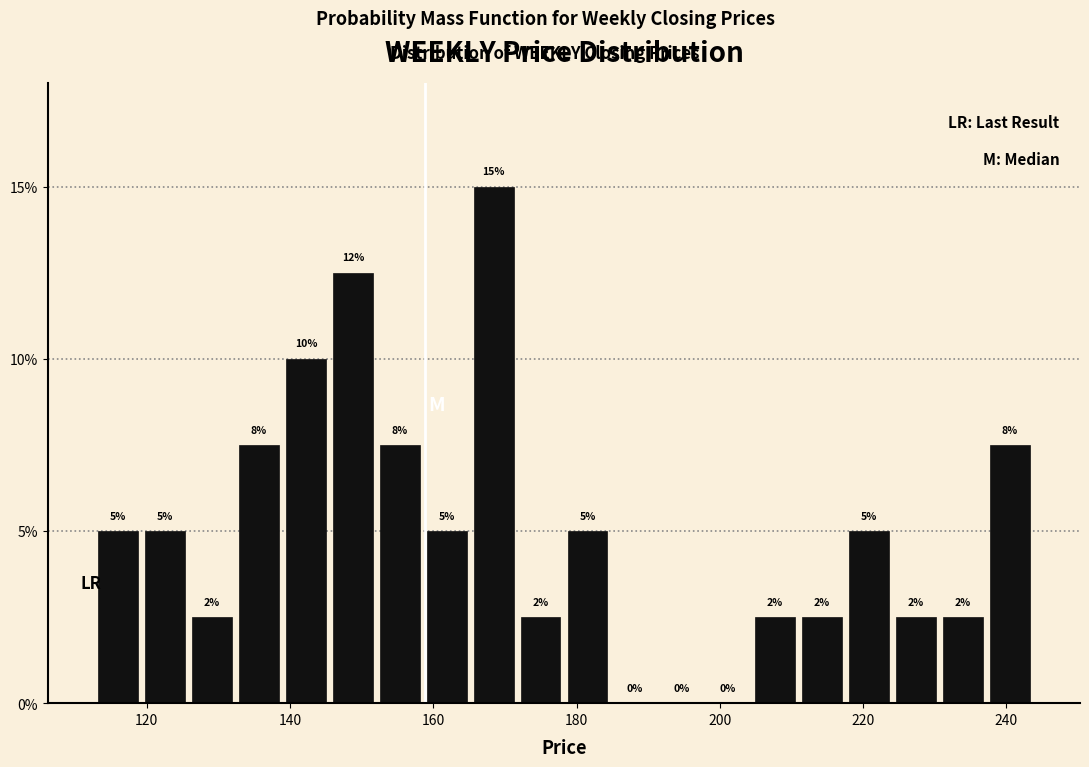

Around what value on the x-axis is the tallest bar? Give the approximate position of its centre, as read against the axis.

168